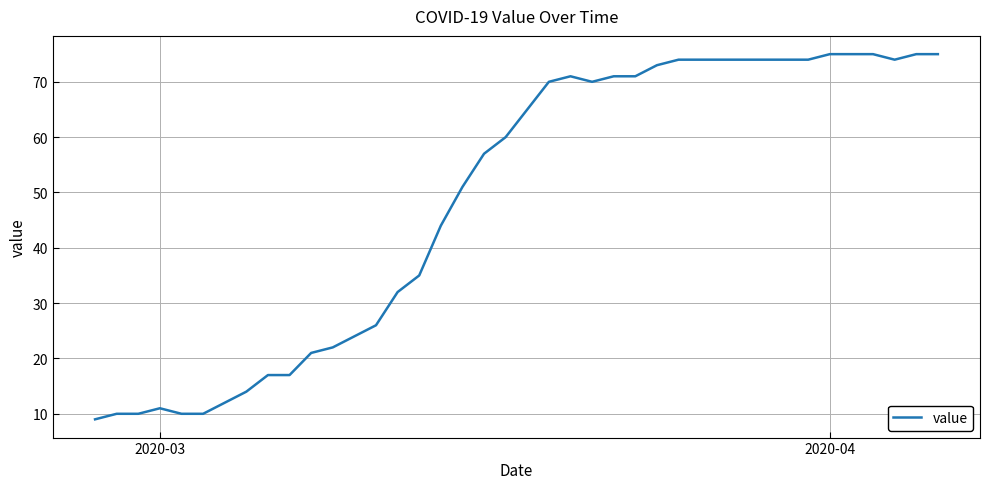

Reading right to left, what are all the values shown in this chart?

75	75	74	75	75	75	74	74	74	74	74	74	74	73	71	71	70	71	70	65	60	57	51	44	35	32	26	24	22	21	17	17	14	12	10	10	11	10	10	9